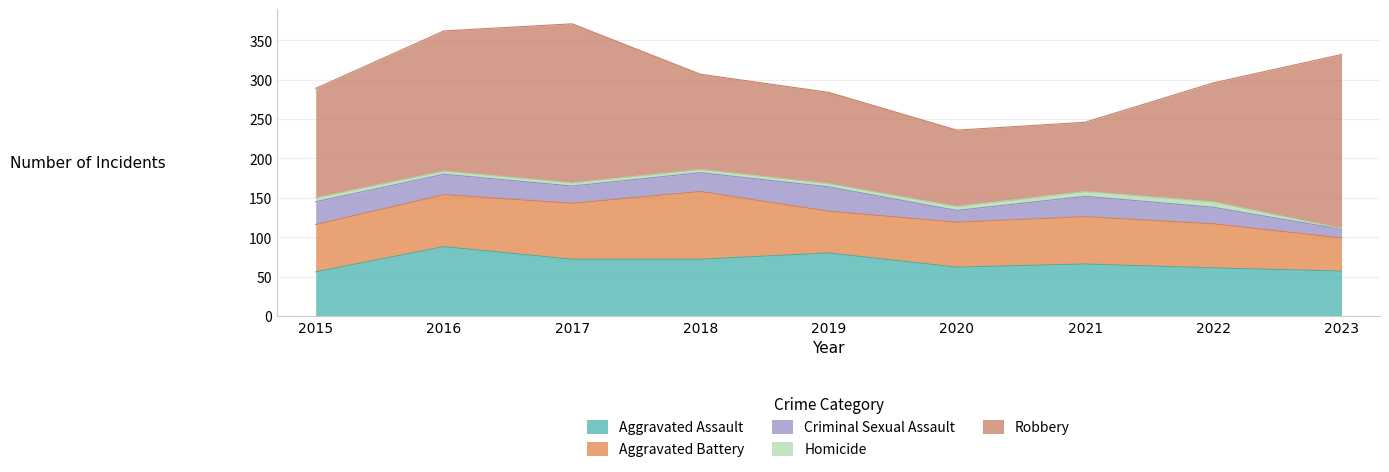

What are all the series names shown in the legend?

Aggravated Assault, Aggravated Battery, Criminal Sexual Assault, Homicide, Robbery